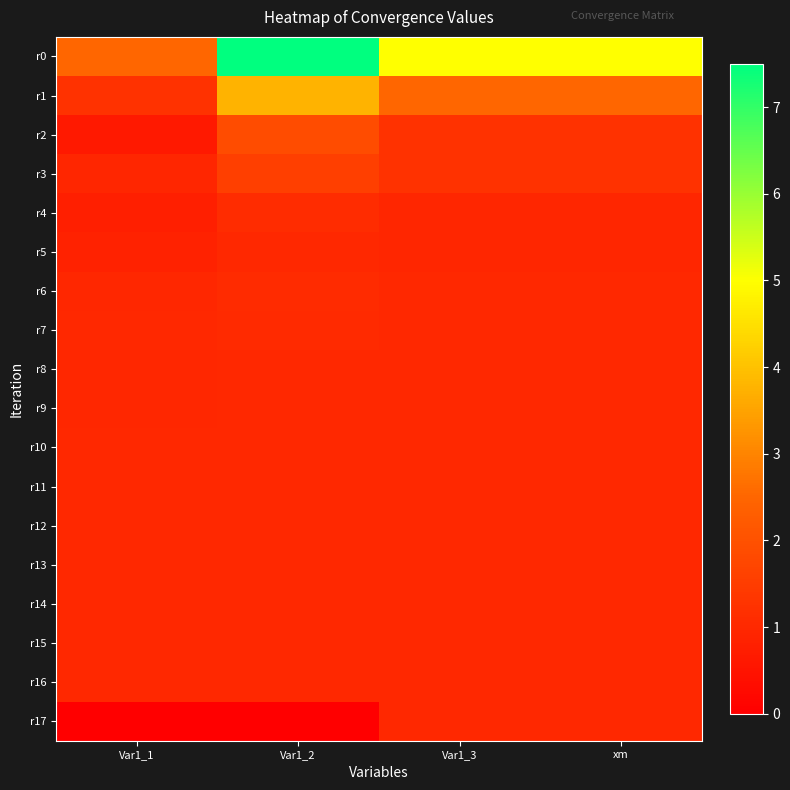

Count the number of data series in this chart.

18